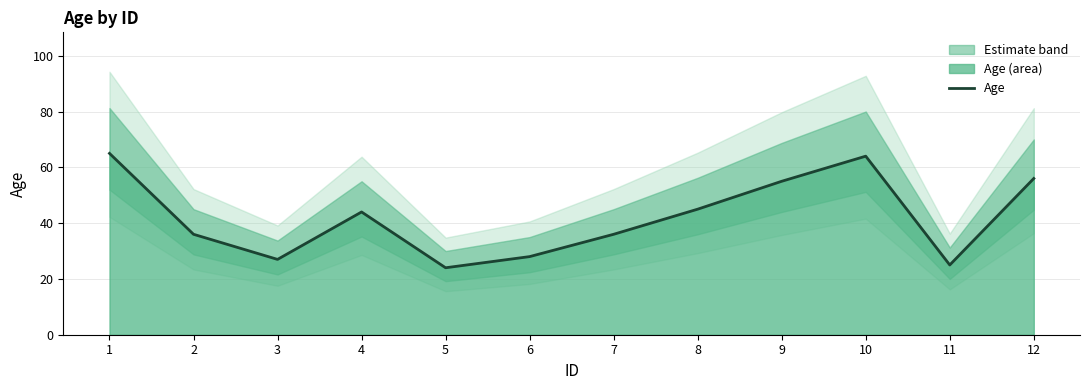

At which category does the data reach its first local valley?

3